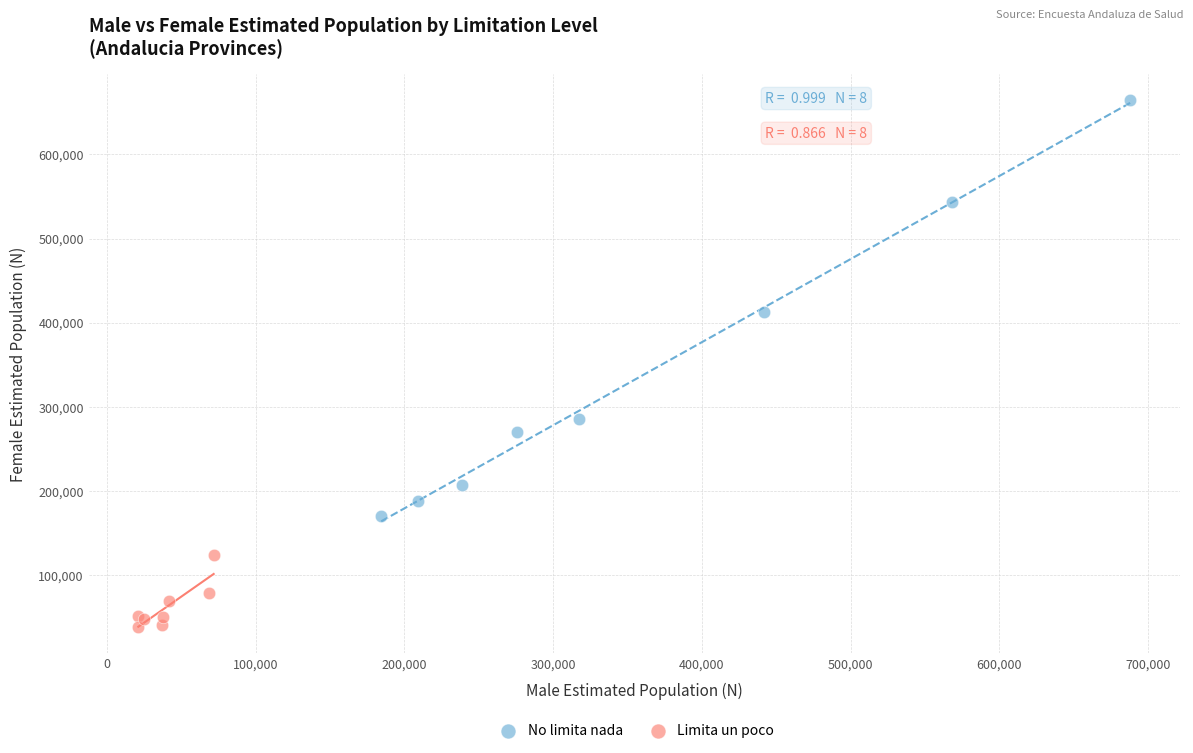

What are all the series names shown in the legend?

No limita nada, Limita un poco